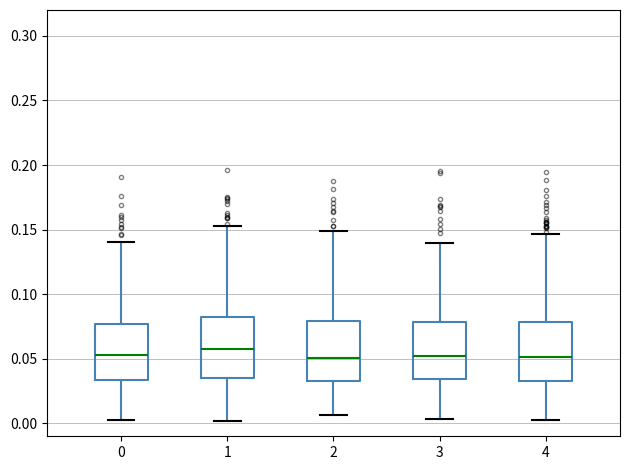

Reading left to right, transcribe this box plot: for each box, give where its median line is, the range the box spans, and where its two whiskers end, as read against the y-axis. The values are not printed on the chart, so give them approximately, as read against the axis.

0: median 0.055, box 0.035 to 0.075, whiskers 0.000 to 0.140
1: median 0.060, box 0.035 to 0.085, whiskers 0.000 to 0.155
2: median 0.050, box 0.035 to 0.080, whiskers 0.005 to 0.150
3: median 0.050, box 0.035 to 0.080, whiskers 0.005 to 0.140
4: median 0.050, box 0.035 to 0.080, whiskers 0.005 to 0.145